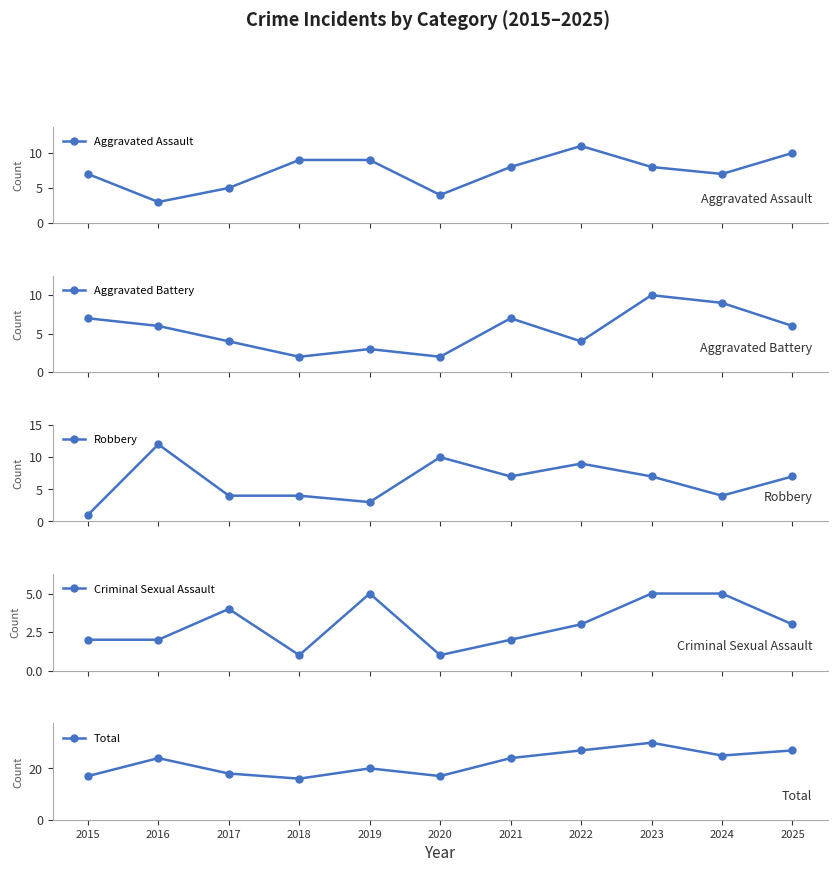

What is the value of the Criminal Sexual Assault point at the 2nd from the left?

2